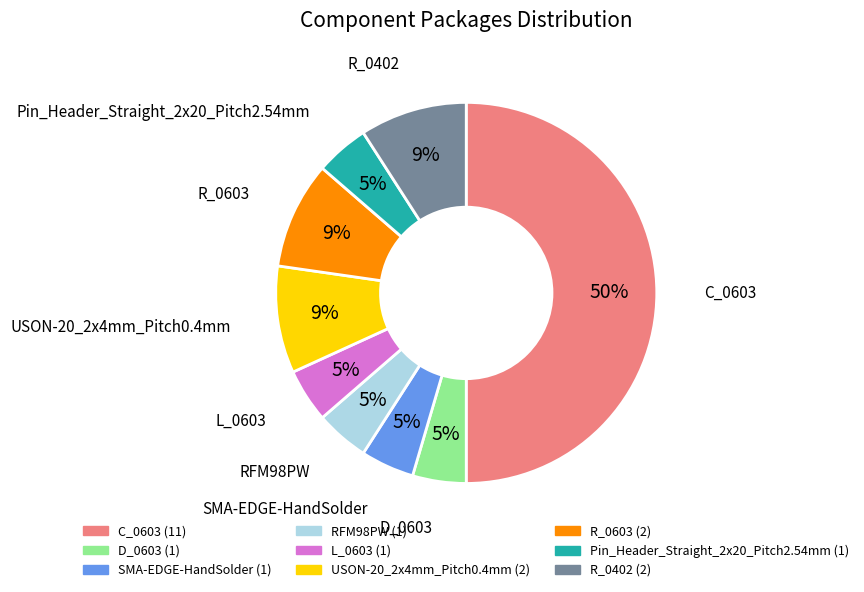

How many segments does this pie chart have?

9